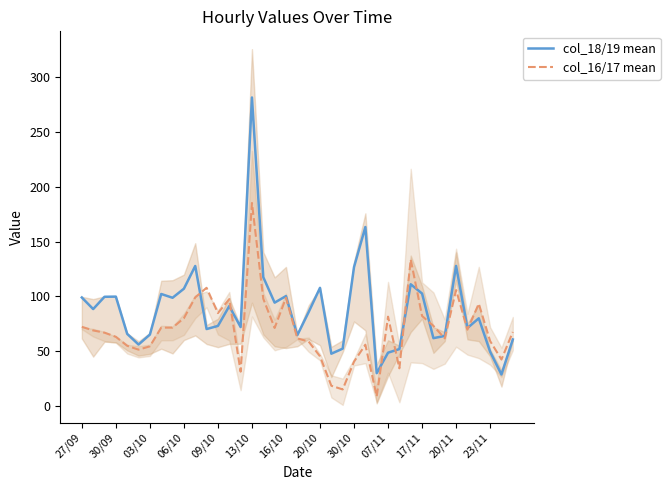

How many values in the col_18/19 mean series exceed 85?

20